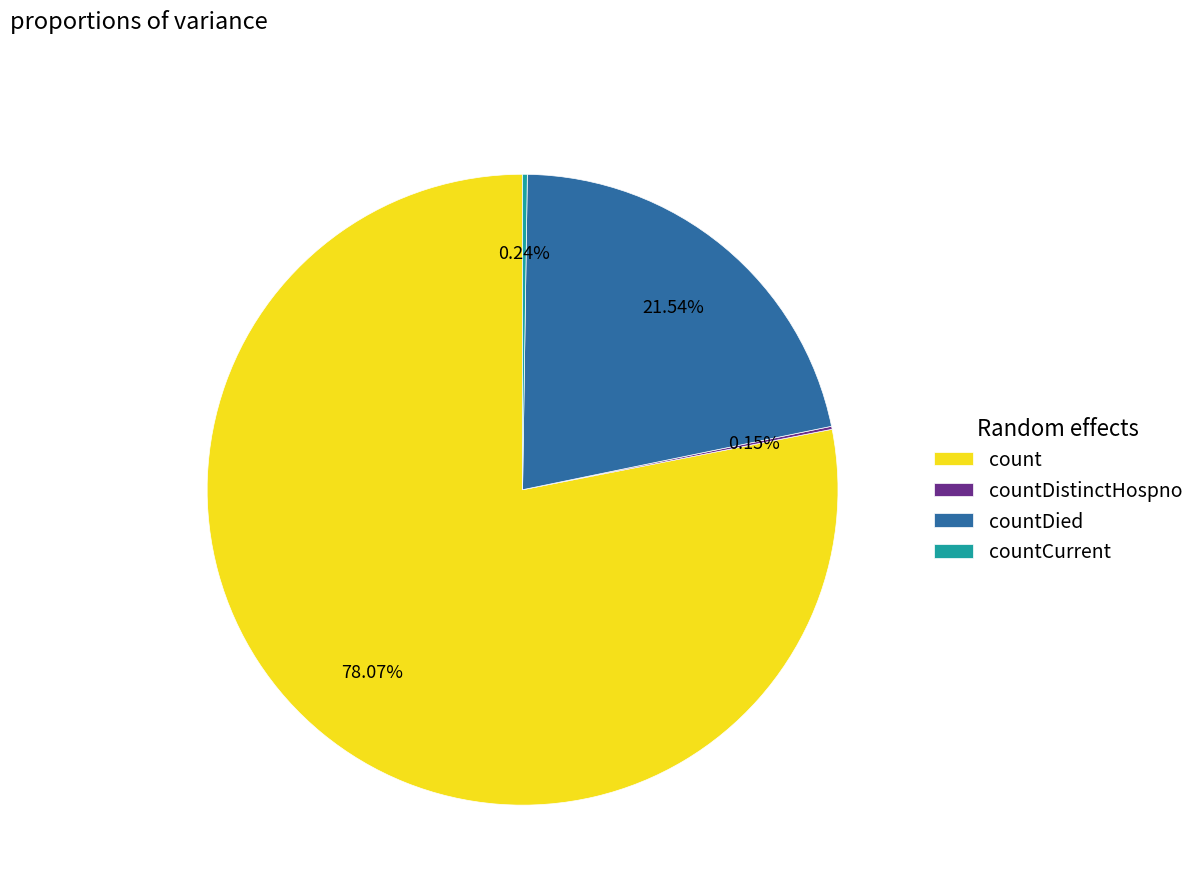

What is the largest slice in the pie chart?

count